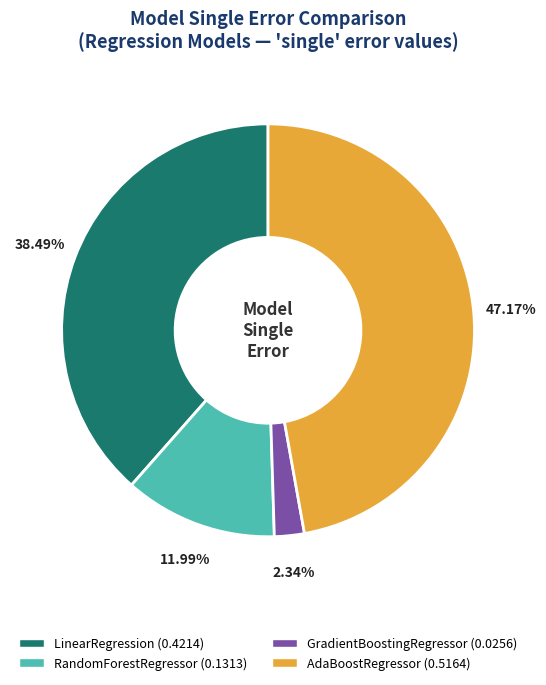

How much of the chart is everything except GradientBoostingRegressor?

97.7%